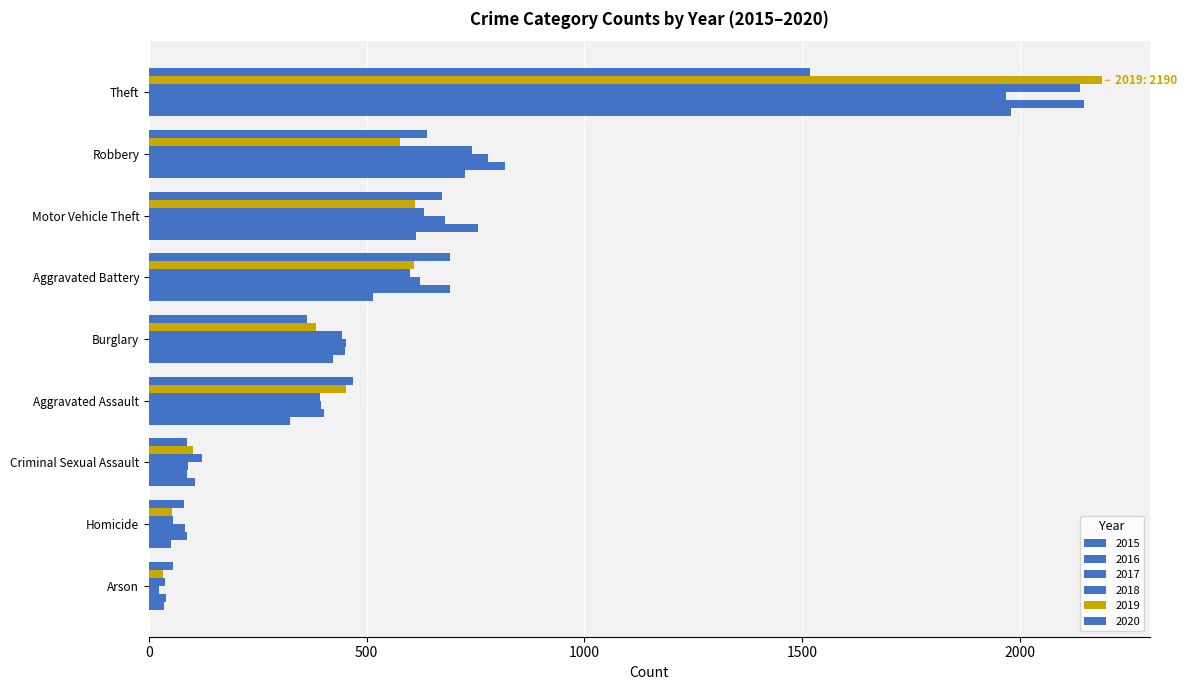

How many distinct data groups are displayed?

6